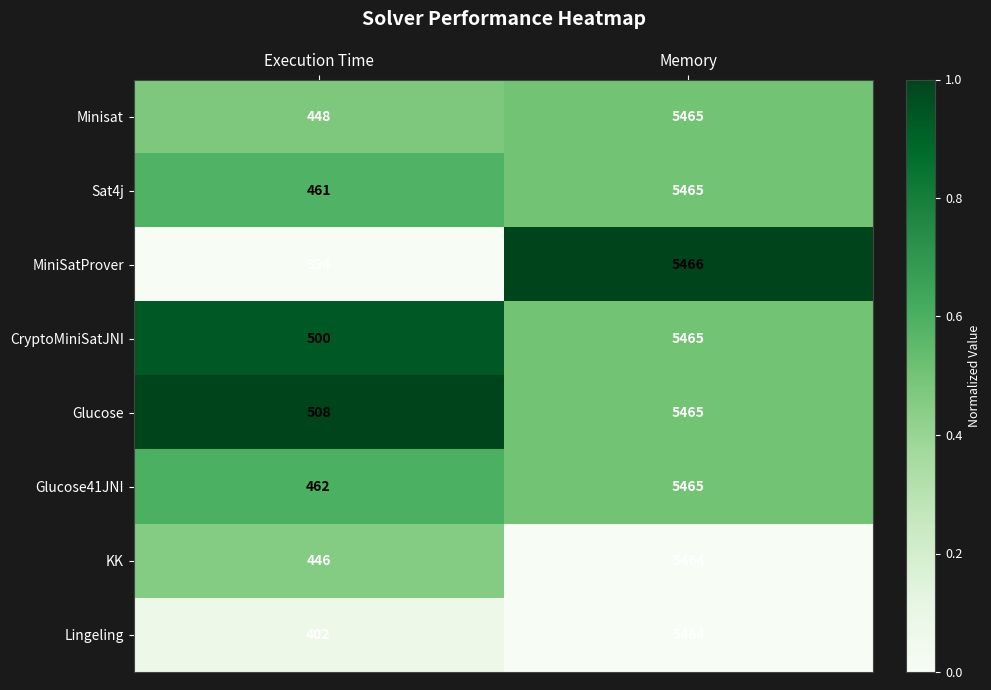

Between Execution Time and Memory, which series saw the biggest shift?

MiniSatProver